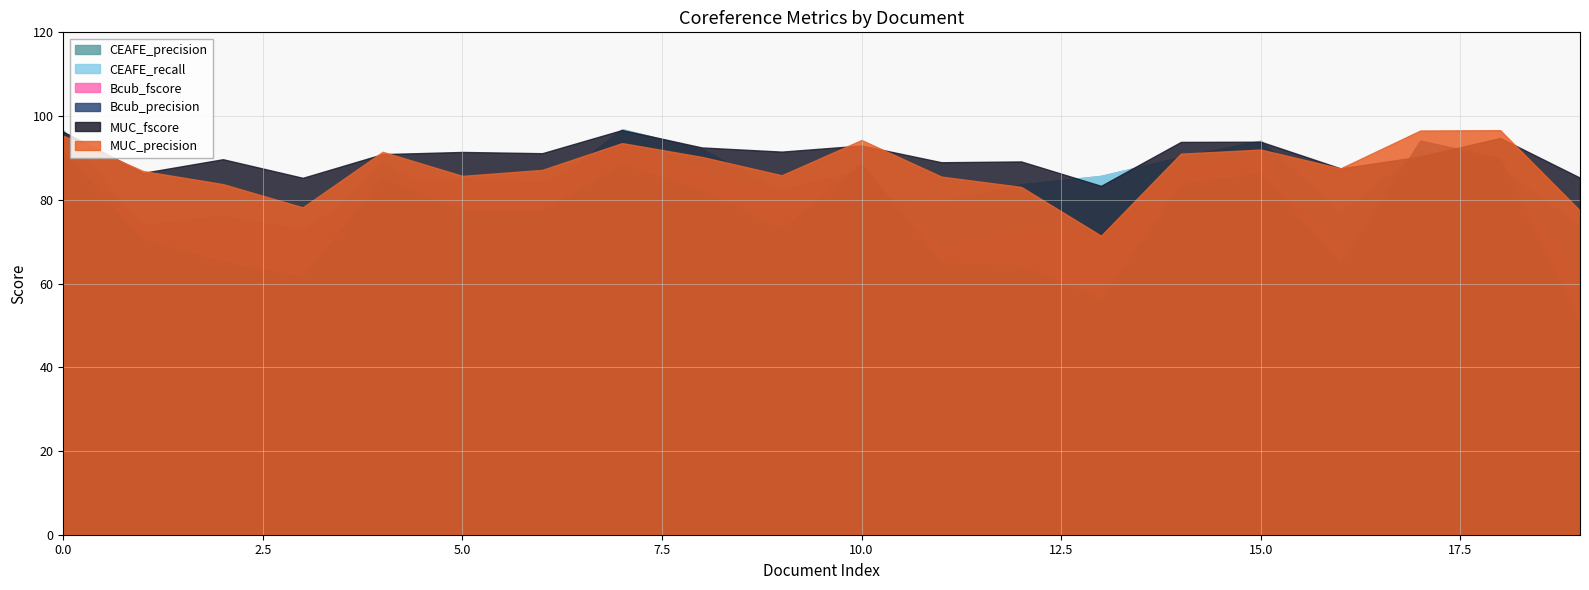

What is the value of the CEAFE_precision point at the 19th from the left?

87.6